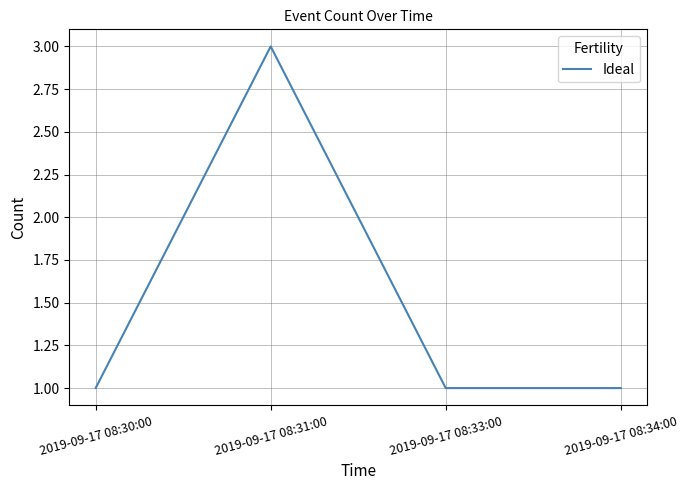

Does the chart display data point markers on the line(s)?

No